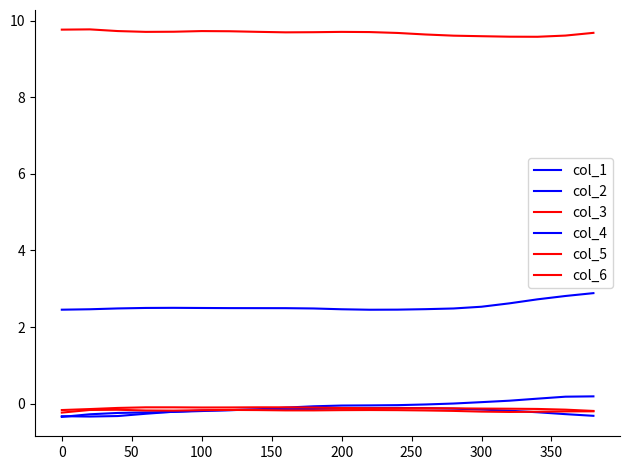

Does the chart have visible grid lines?

No